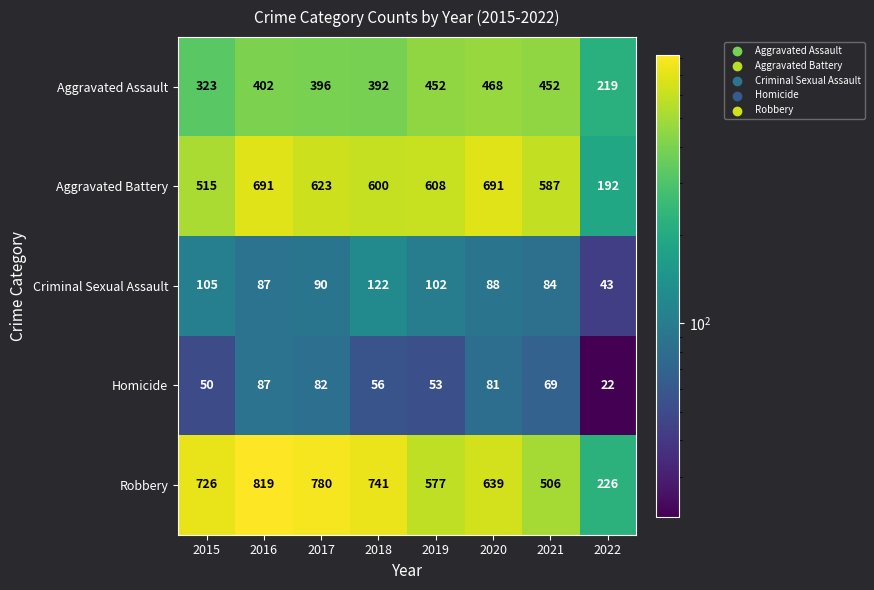

What is the greatest value displayed?

819